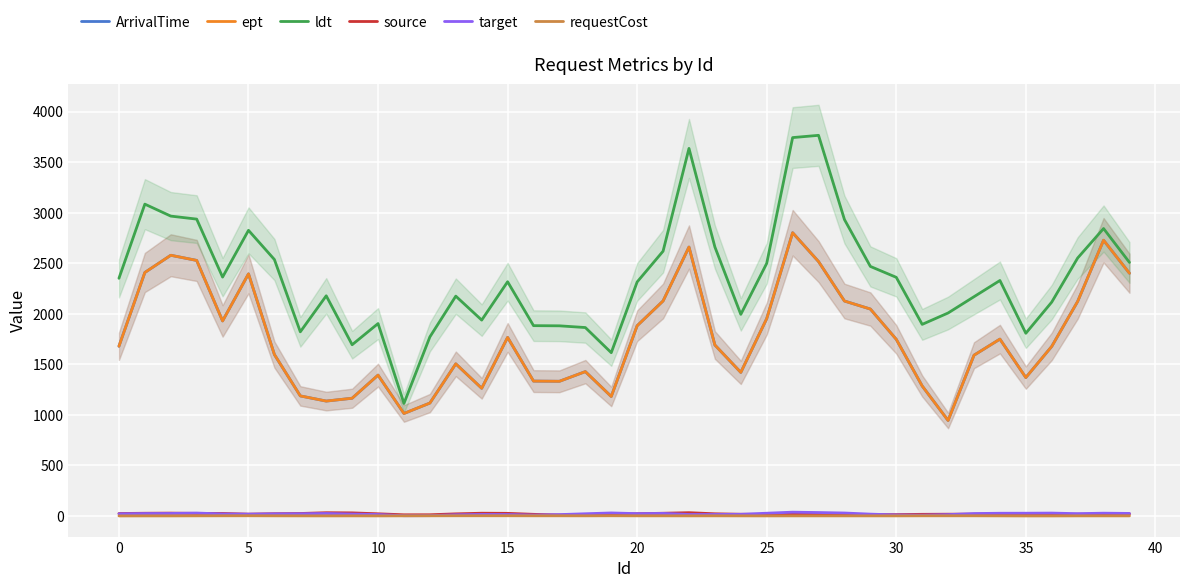

True or false: target has more than 1 points higher than both neighbors.

True